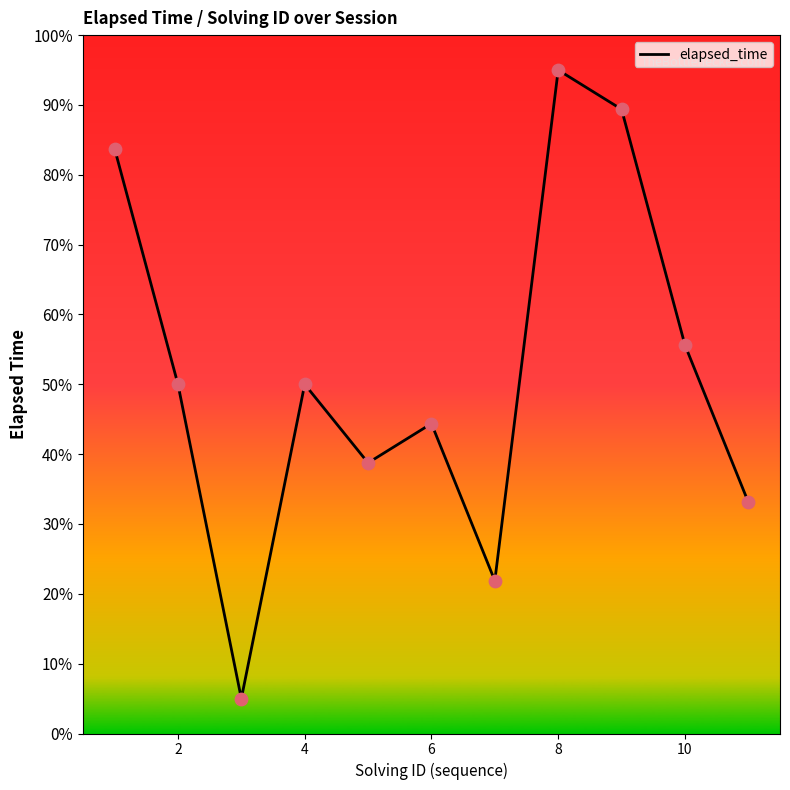

Is this an area chart (filled region under the line)?

No